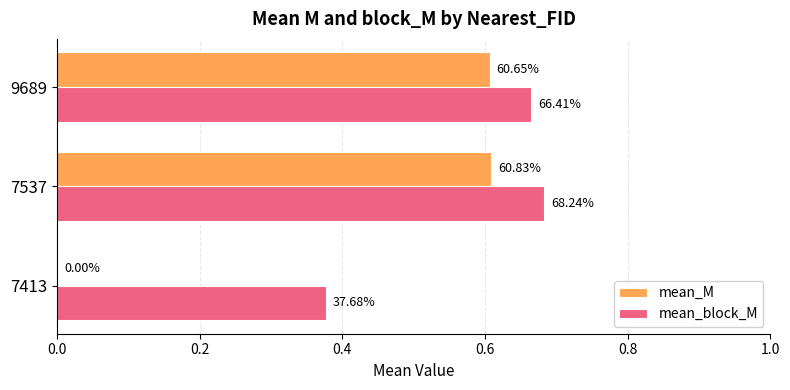

What are all the series names shown in the legend?

mean_M, mean_block_M